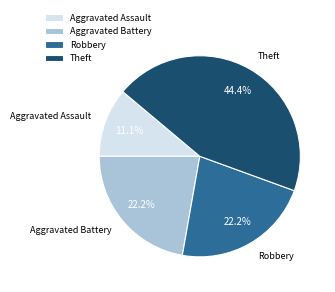

Combined, what portion of the pie is Aggravated Battery and Robbery?

44.4%